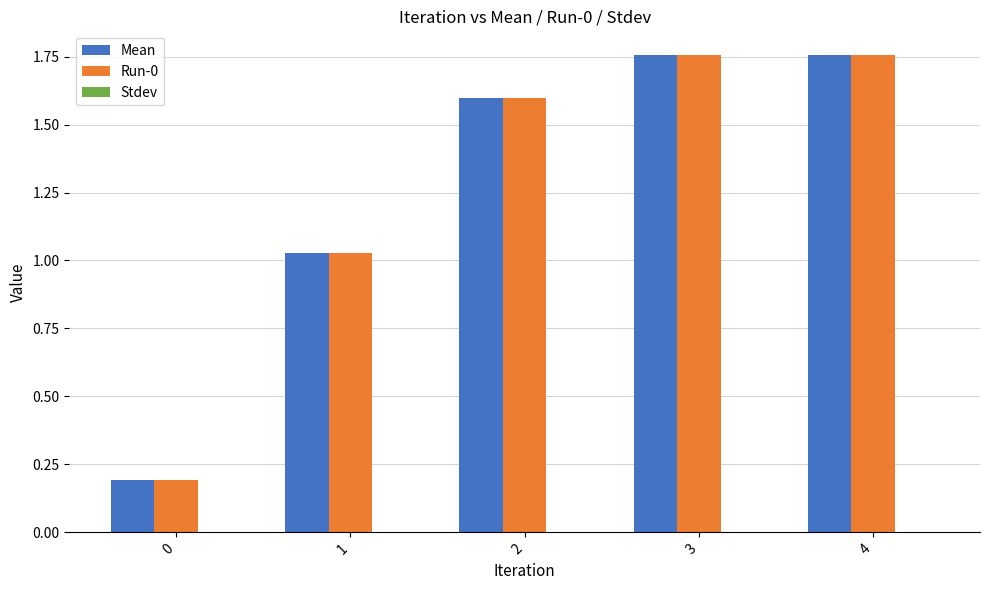

What is the difference between the second highest and second lowest values in the Run-0 series?

0.7